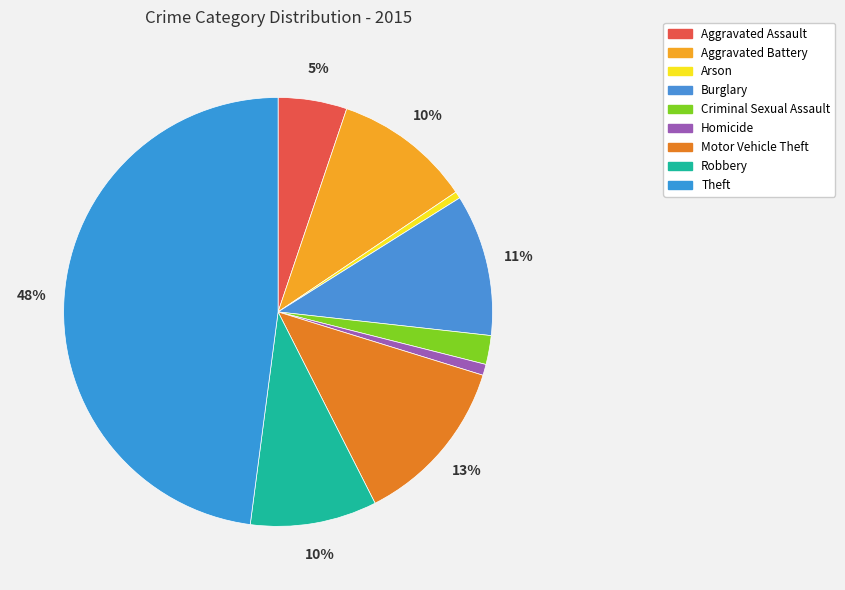

Which category has the biggest portion of the pie?

Theft